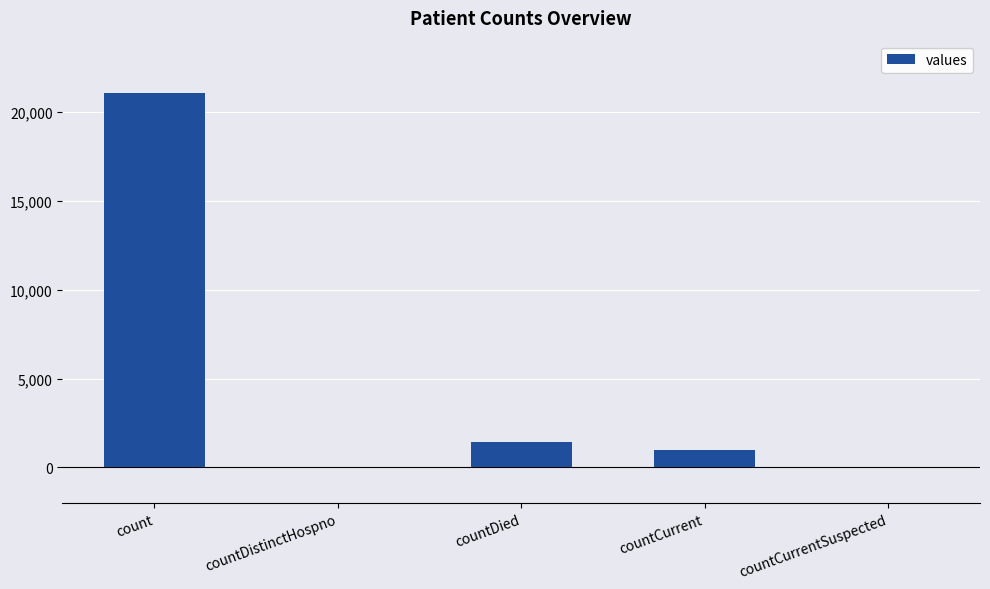

What is the change in value from count to countDistinctHospno?

-21050